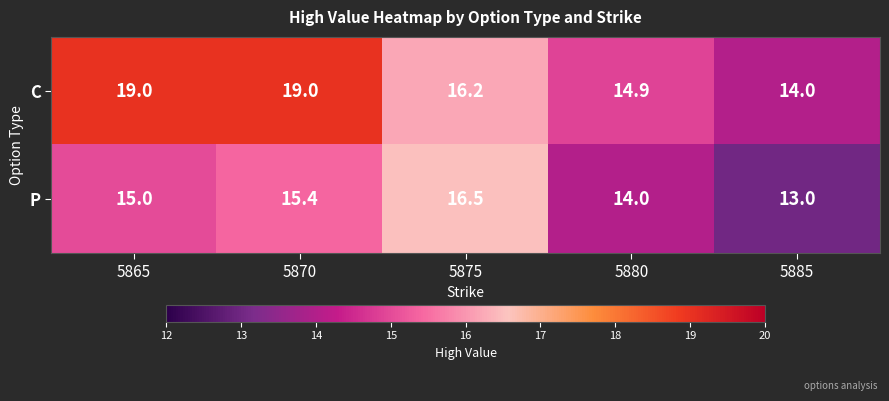

What is the sum of all C values?

83.1